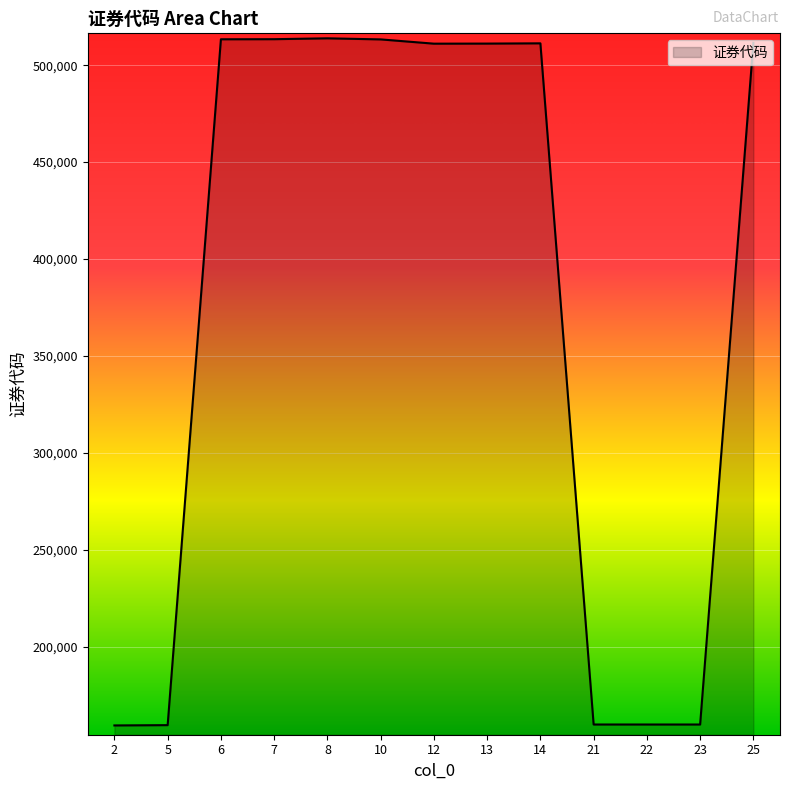

What is the ratio of the value at 2 to the value at 21?

1.0